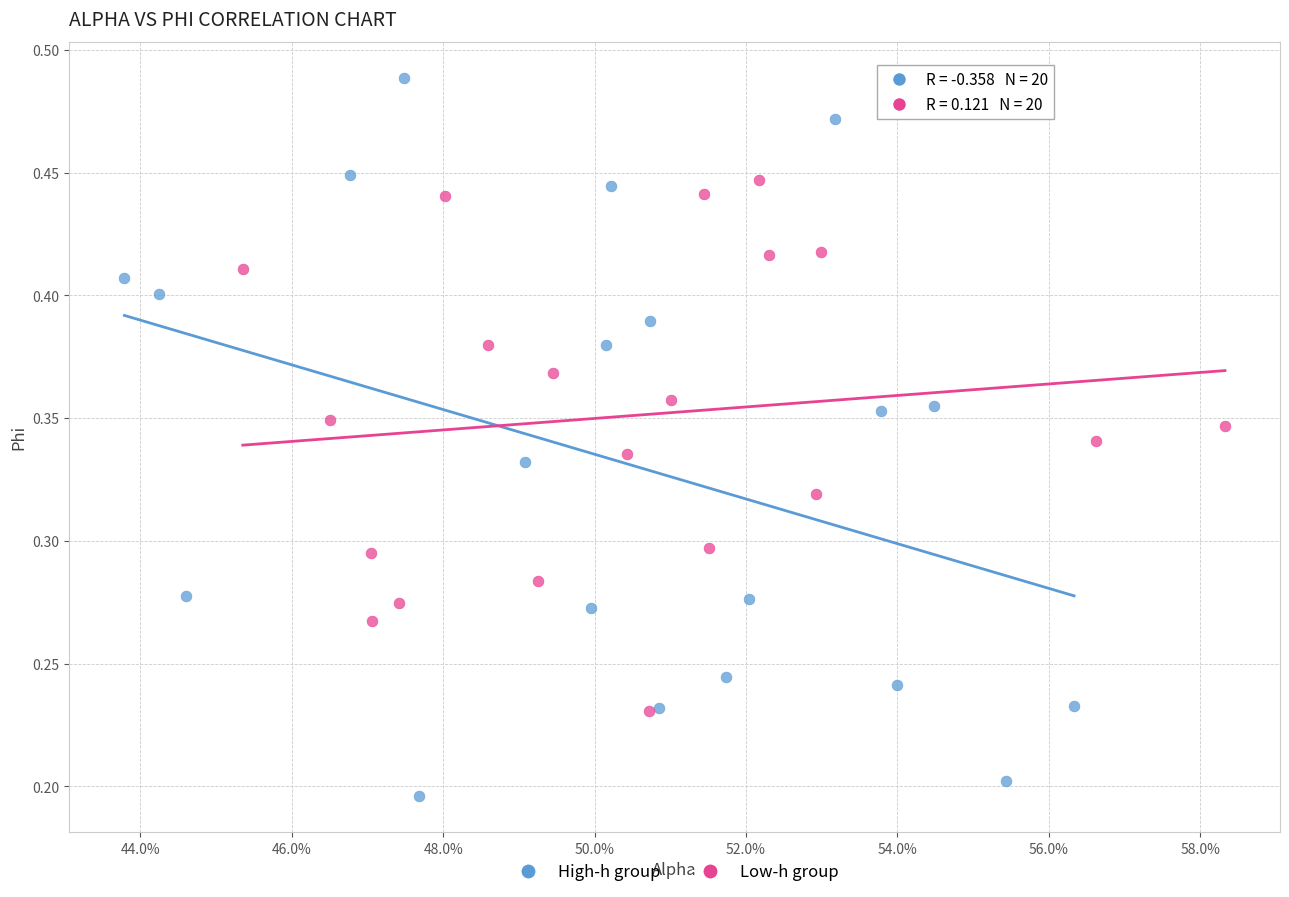

Which series has the largest Y range (max minus min)?

High-h group